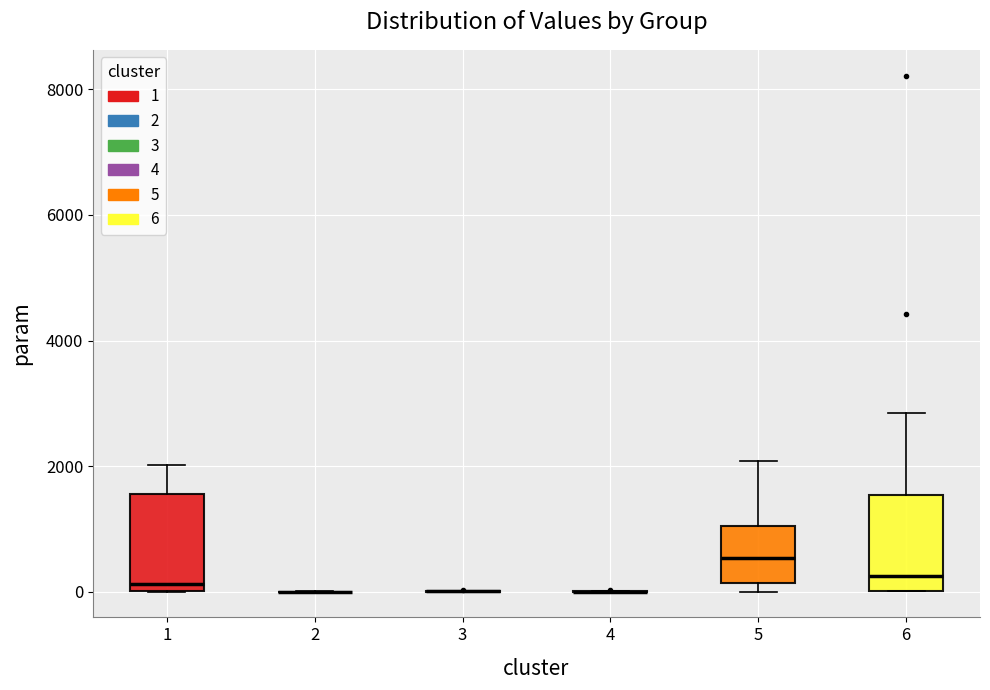

Reading left to right, read every box against the y-axis: the position of its median line, the range the box covers, and the ends of its whiskers. The values are not printed on the chart, so give them approximately, as read against the axis.

1: median 200, box 0 to 1600, whiskers 0 to 2000
2: box collapsed to a line at 0, whiskers 0 to 0
3: box collapsed to a line at 0, whiskers 0 to 0
4: box collapsed to a line at 0, whiskers 0 to 0
5: median 600, box 200 to 1000, whiskers 0 to 2000
6: median 200, box 0 to 1600, whiskers 0 to 2800